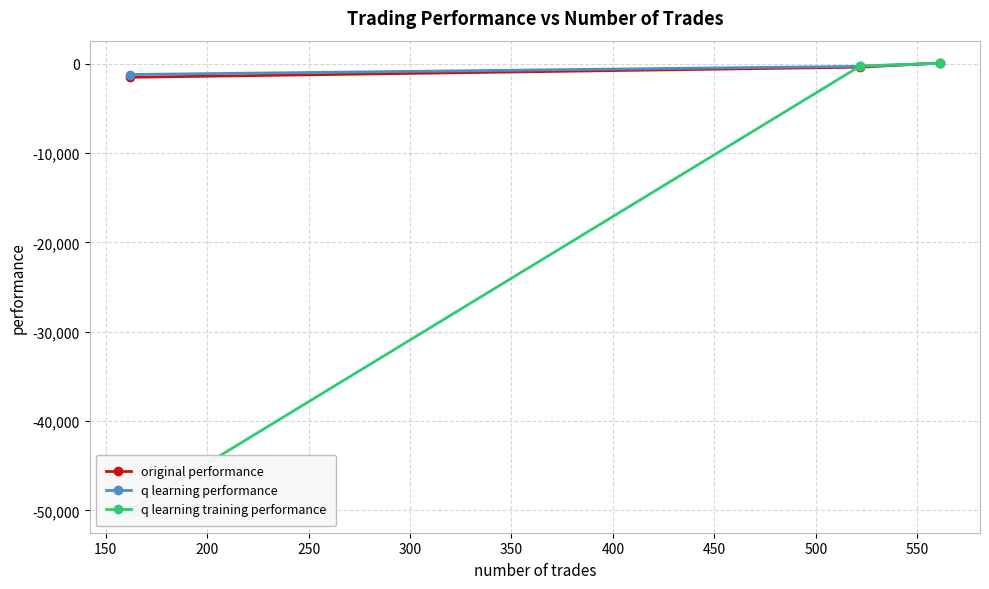

What is the lowest value of the original performance series?

-1502.7